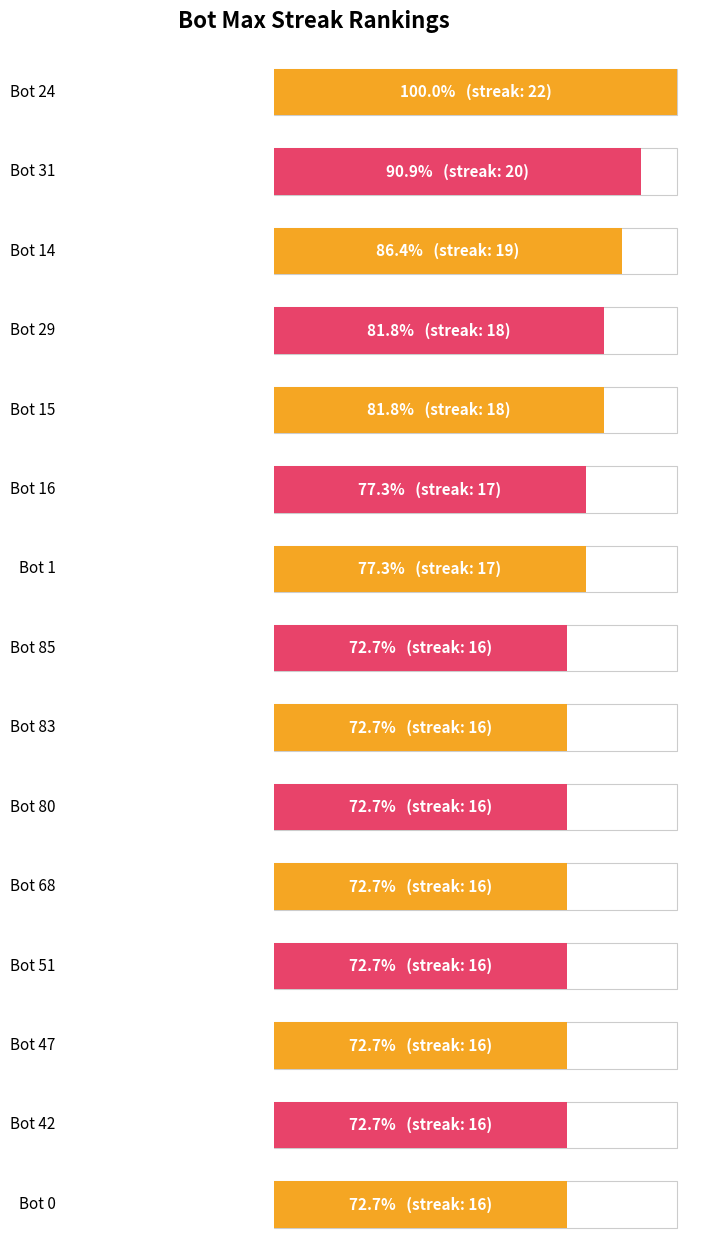

Approximately how many times larger is the value at Bot 80 compared to Bot 1?

0.9